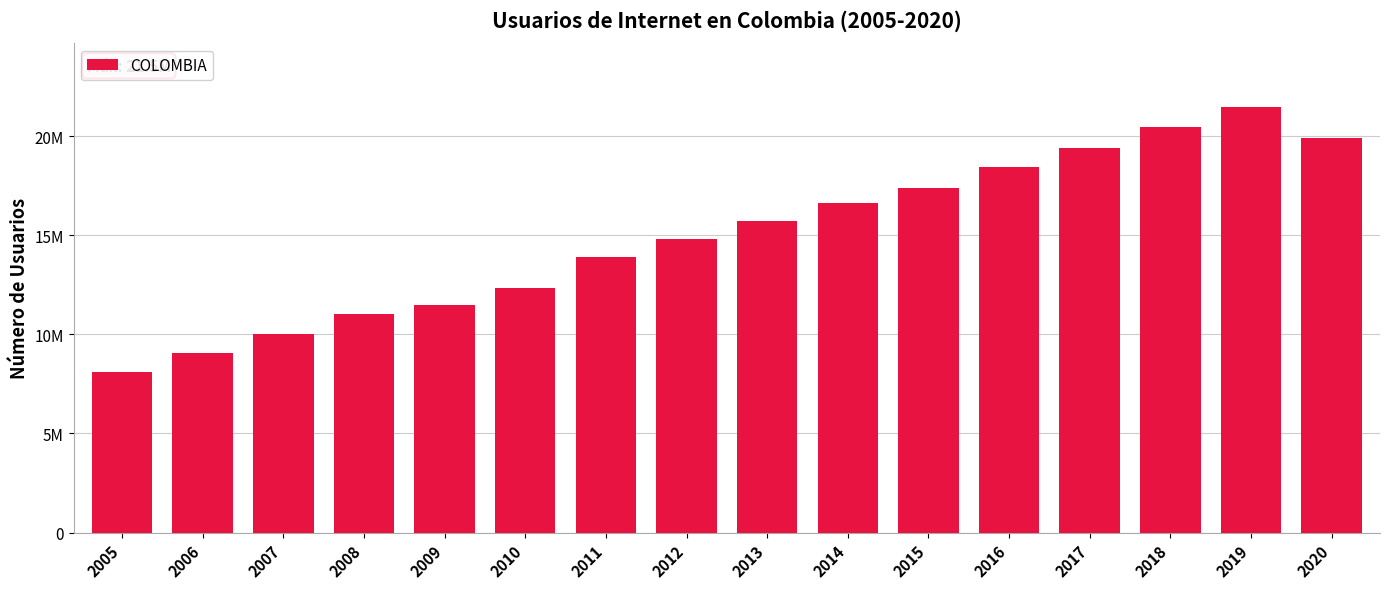

The chart shows a value of 17374741 at 2015. True or false?

True